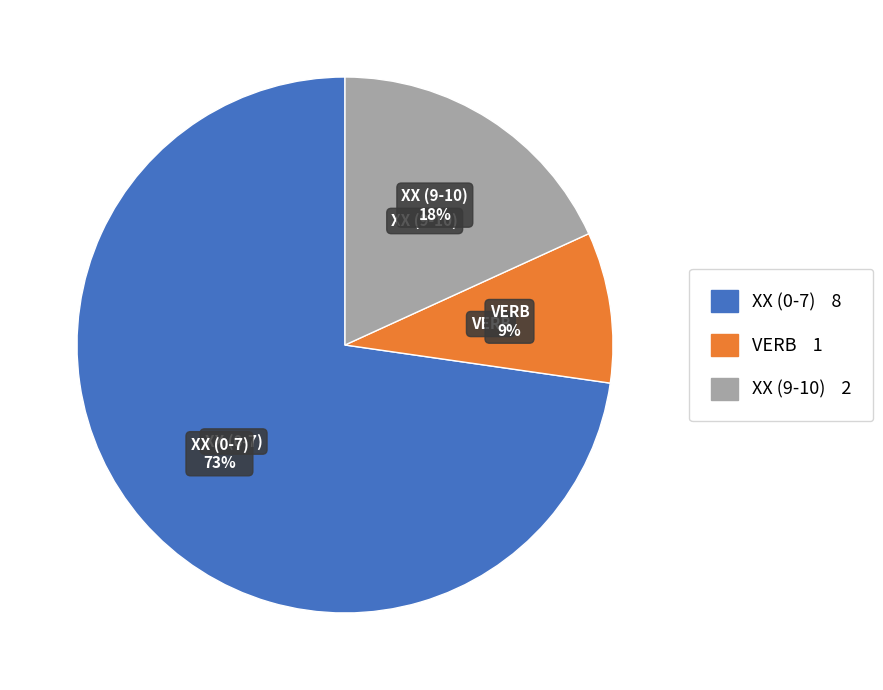

How many slices are in this pie chart?

3